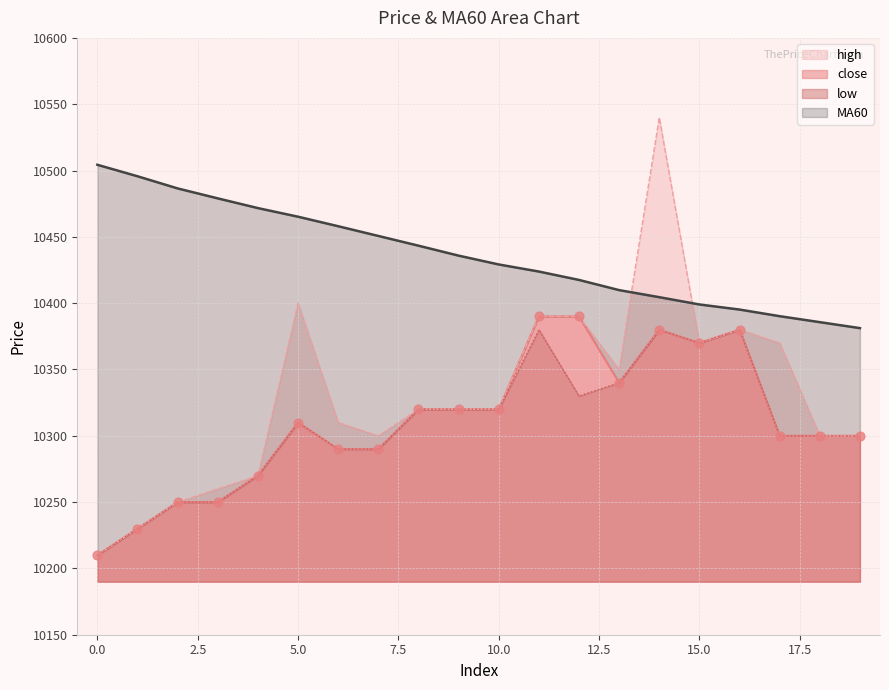

Which series contains the highest Y value?

high